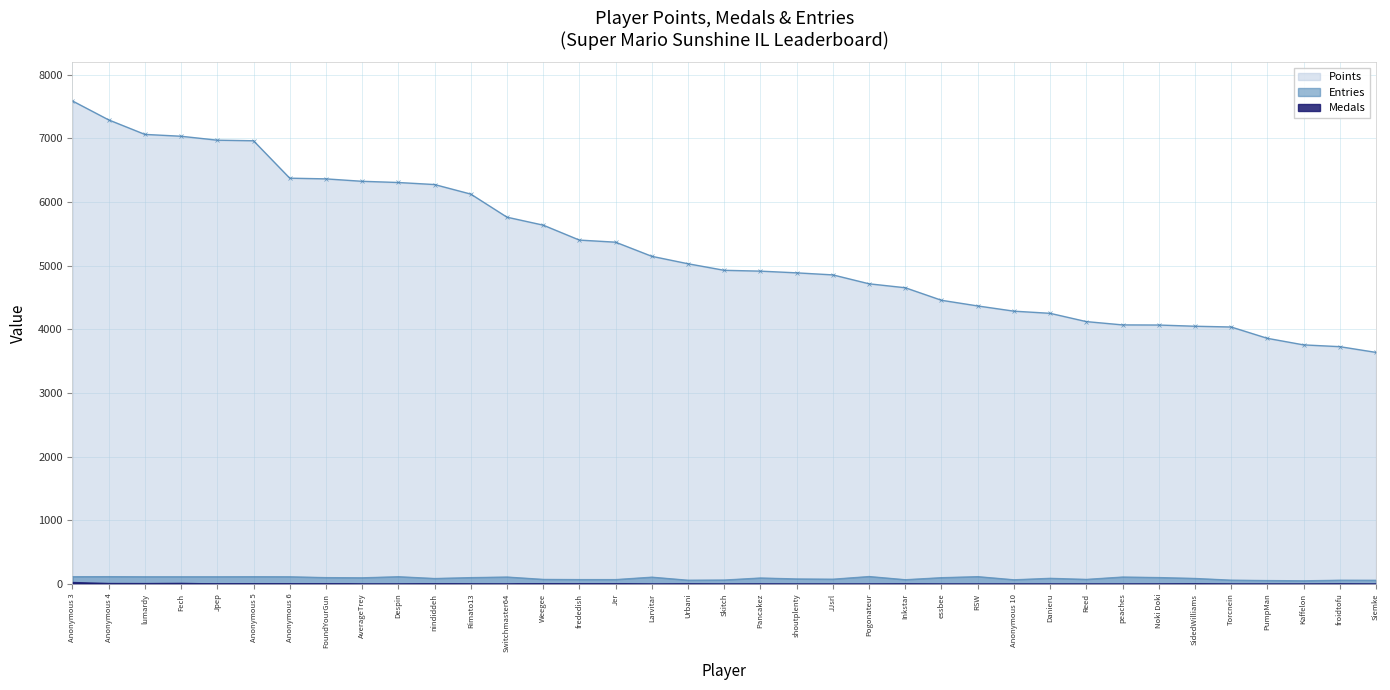

Where does the Points series first go above 4927?

Anonymous 3